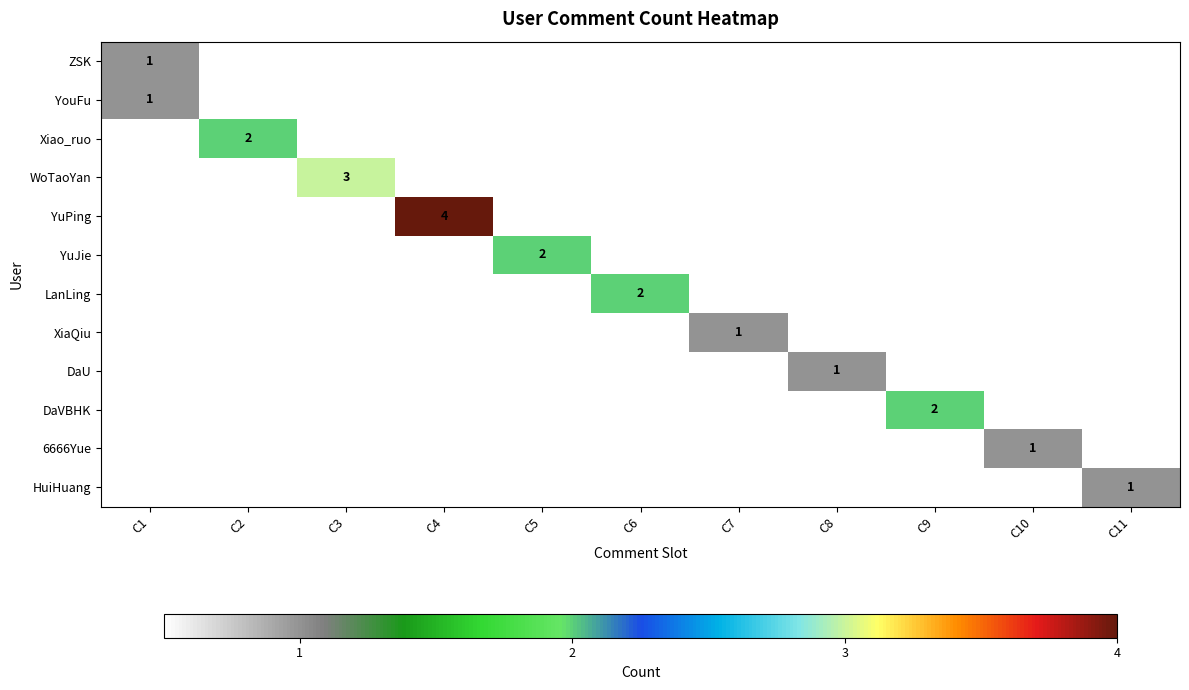

Is it true that YuPing equals 1 at C4?

False